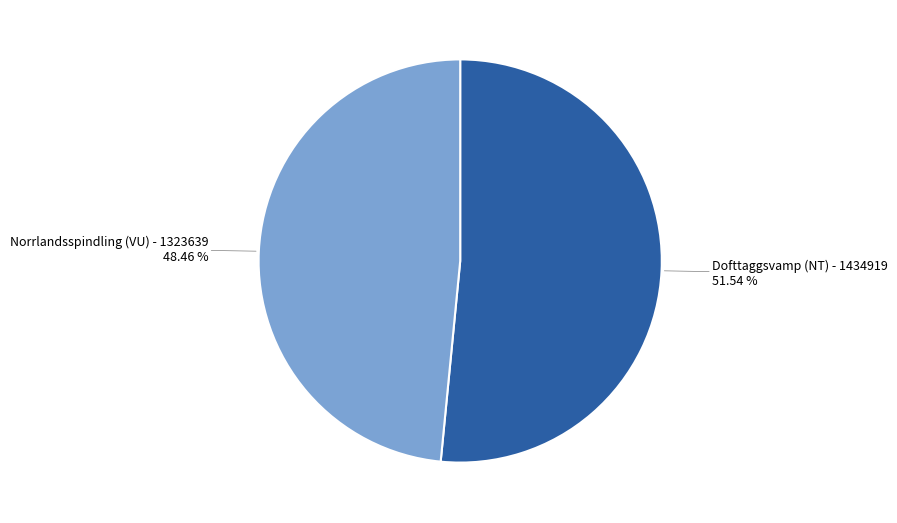

What is the majority slice?

Dofttaggsvamp (NT) - 1434919